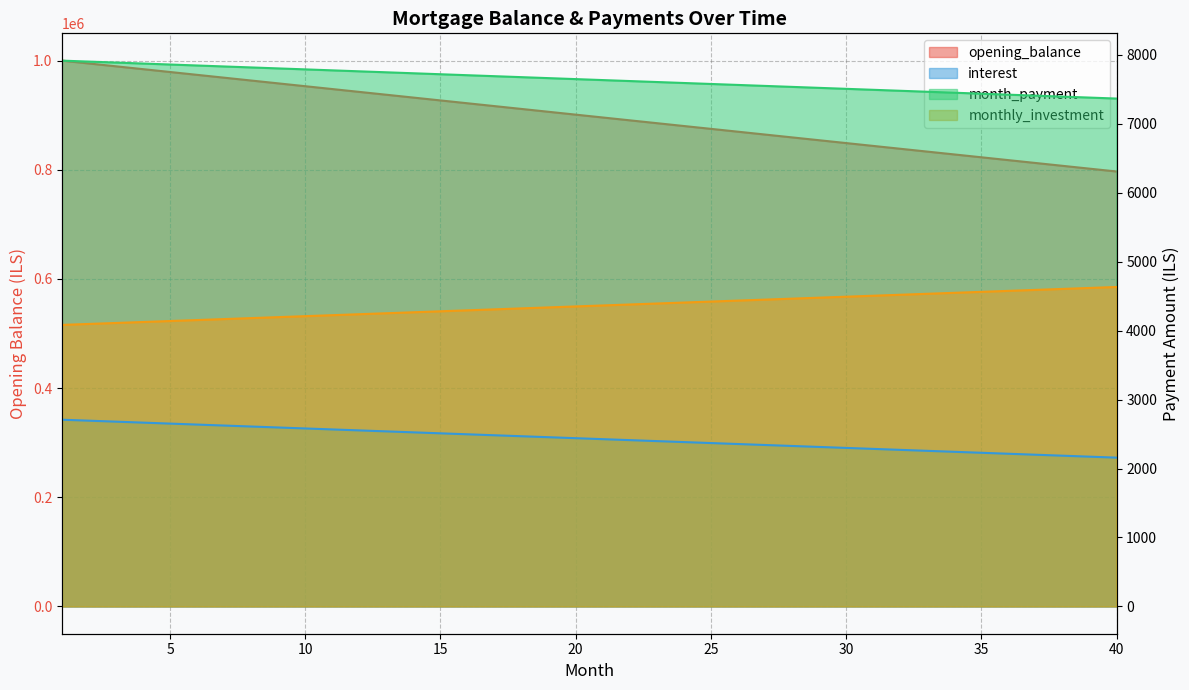

How many values in the monthly_investment series are below 4365?

20